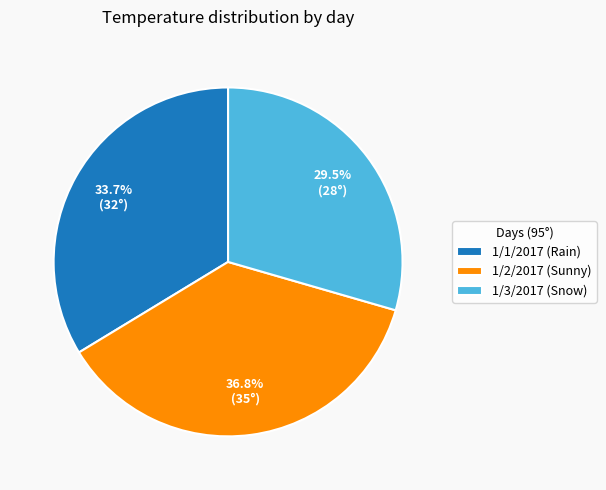

True or false: 1/2/2017 (Sunny) accounts for 48% of the total.

False